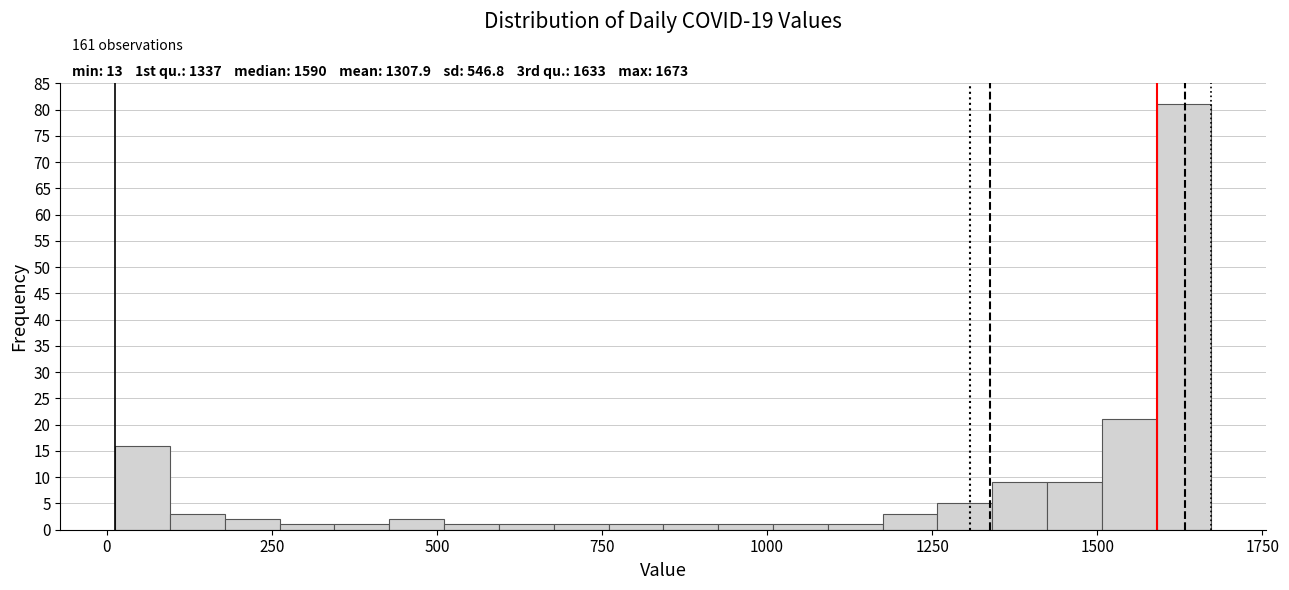

Around what value on the x-axis is the tallest bar? Give the approximate position of its centre, as read against the axis.

1650